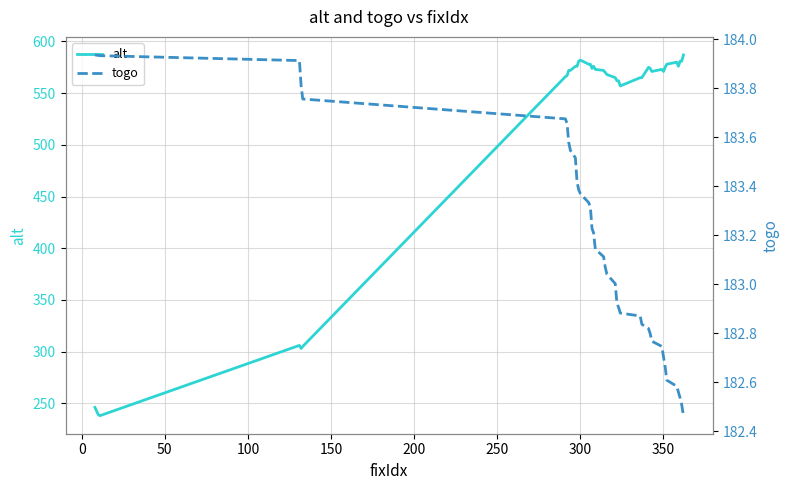

What is the lowest value of the alt series?

238